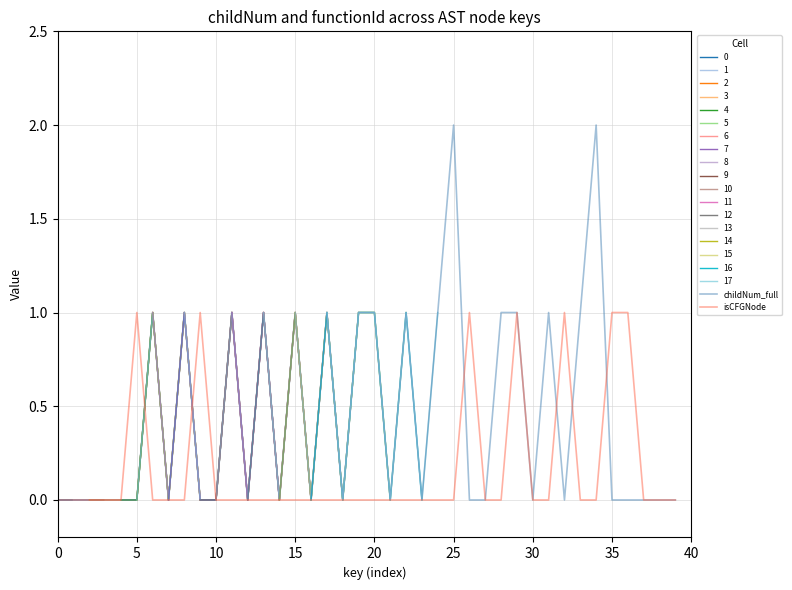

True or false: childNum_full has a value of 0 at 0.

True